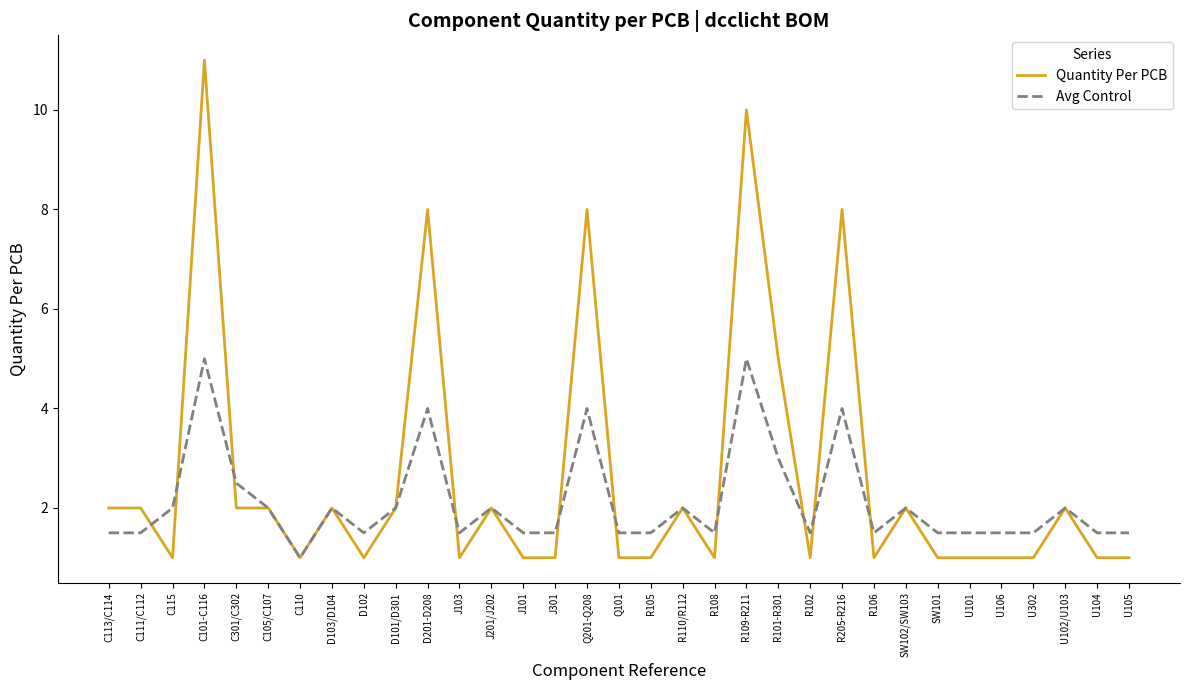

Reading left to right, what are all the values shown in this chart?

Quantity Per PCB: 2.0	2.0	1.0	11.0	2.0	2.0	1.0	2.0	1.0	2.0	8.0	1.0	2.0	1.0	1.0	8.0	1.0	1.0	2.0	1.0	10.0	5.0	1.0	8.0	1.0	2.0	1.0	1.0	1.0	1.0	2.0	1.0	1.0
Avg Control: 1.5	1.5	2.0	5.0	2.5	2.0	1.0	2.0	1.5	2.0	4.0	1.5	2.0	1.5	1.5	4.0	1.5	1.5	2.0	1.5	5.0	3.0	1.5	4.0	1.5	2.0	1.5	1.5	1.5	1.5	2.0	1.5	1.5